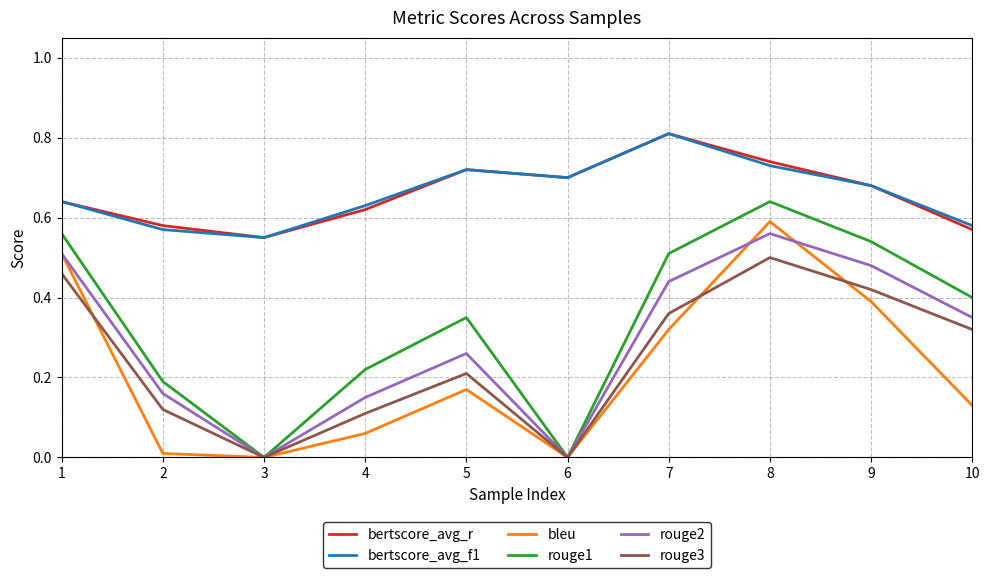

What is the total value across all series at 8?

3.8